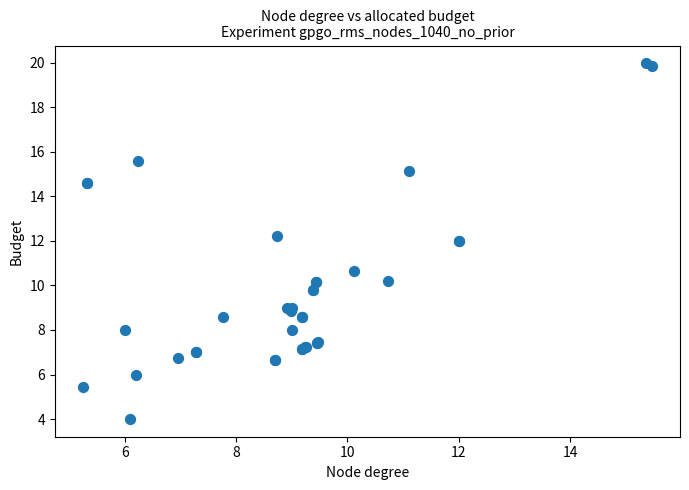

What Y value in the scatter plot is closest to 11?

10.6